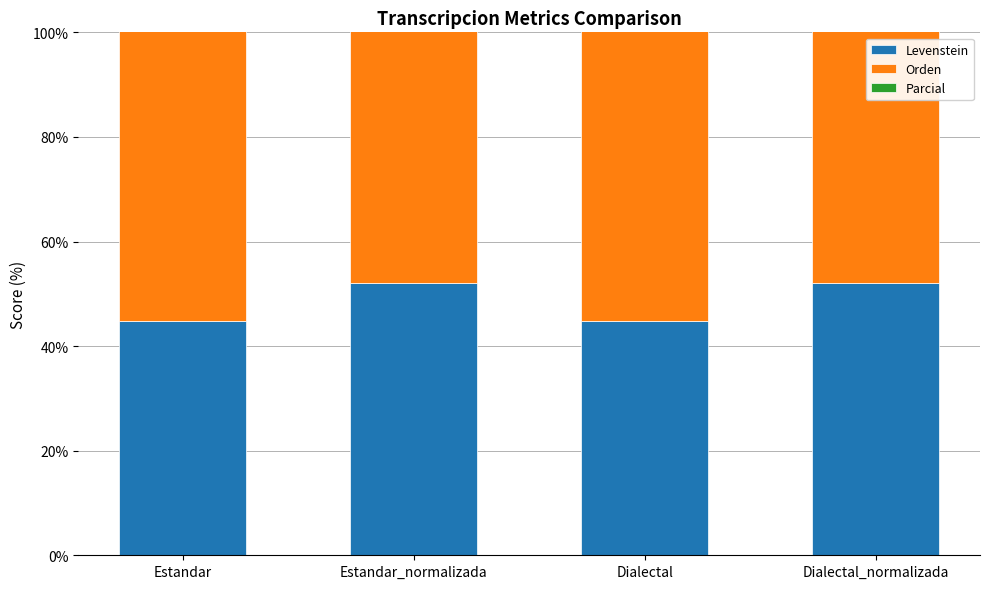

Is the value of Levenstein at Dialectal greater than the value of Parcial at Estandar_normalizada?

No